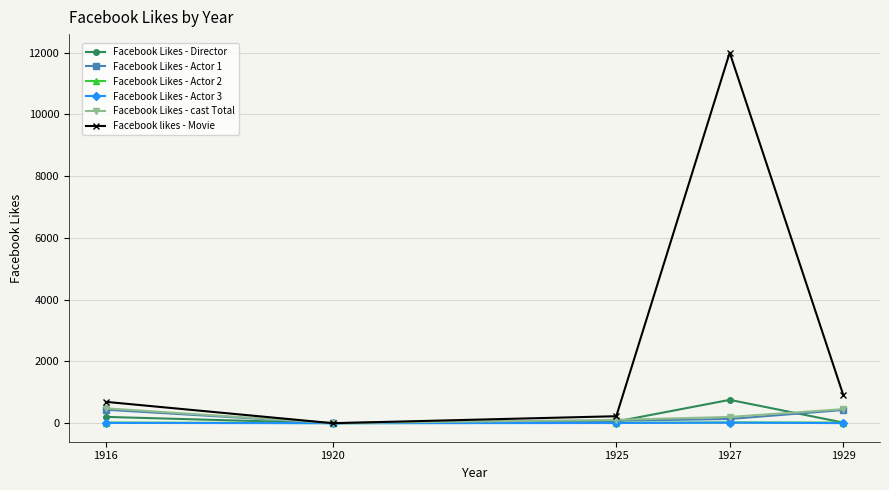

In Facebook Likes - Actor 1, how many points are lower than both neighbors (excluding endpoints)?

1